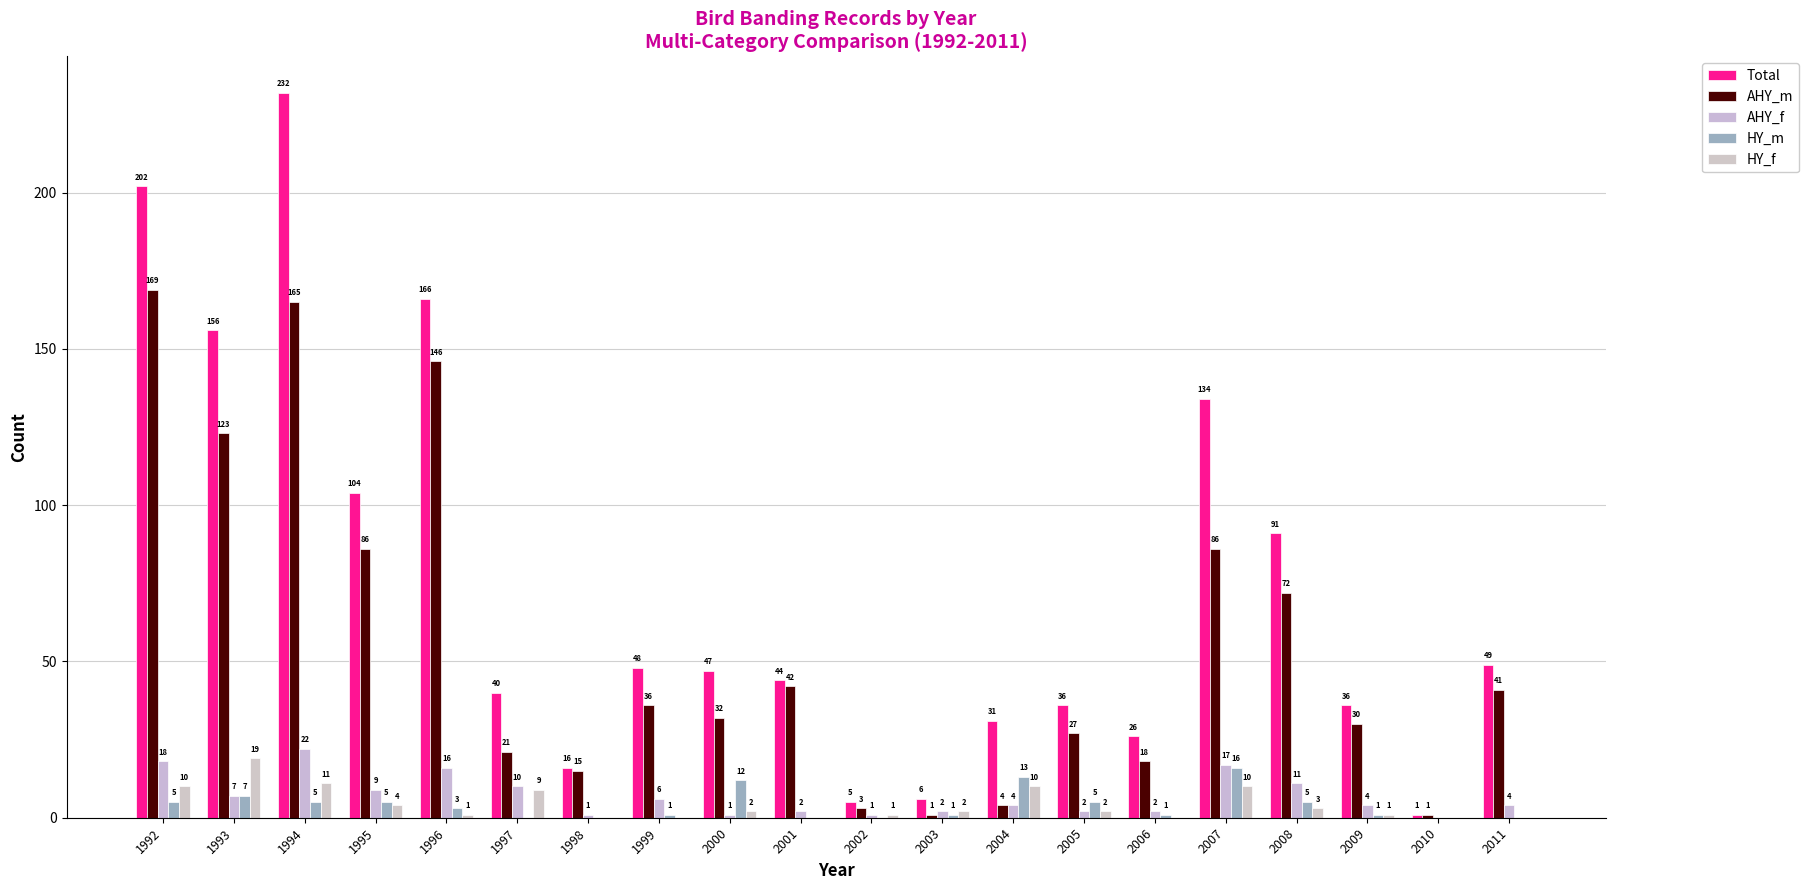

What is the maximum value for AHY_f?

22